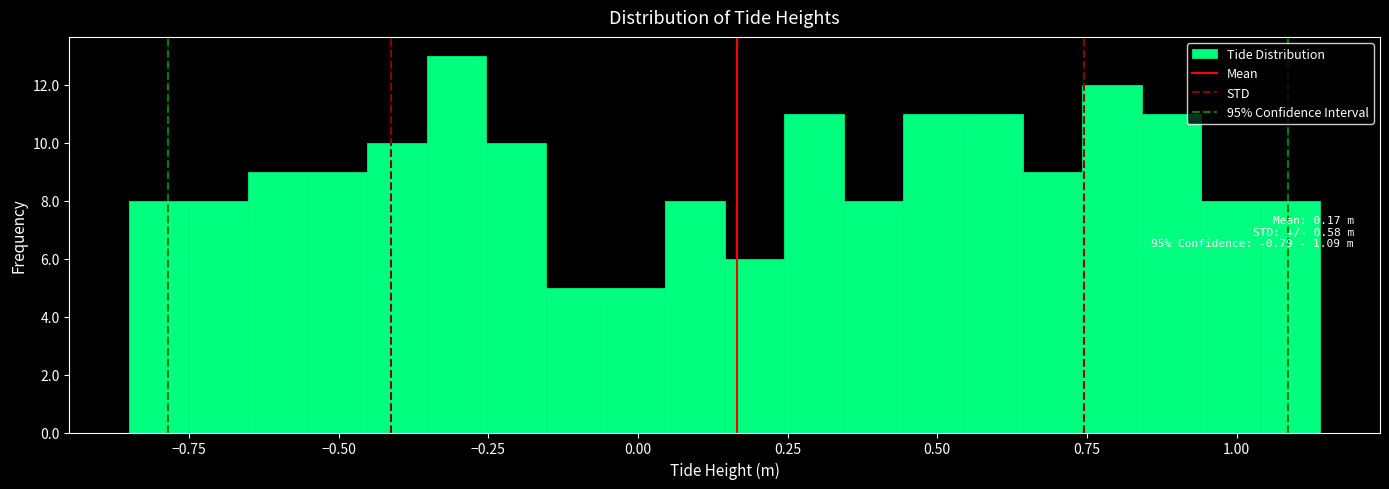

Read against the x-axis, roughly where is the centre of the tallest bar?

-0.30